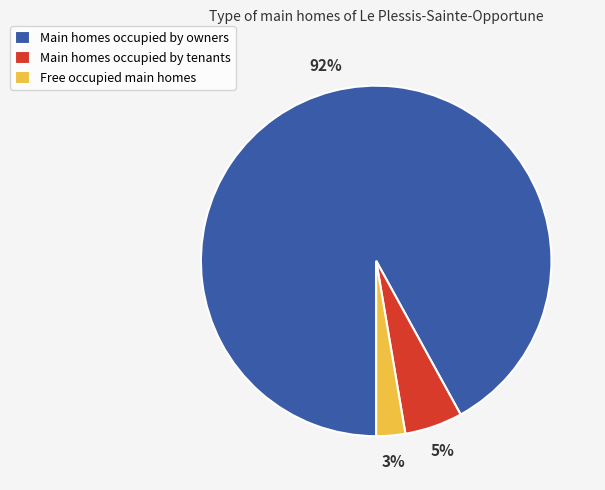

Which category has the biggest portion of the pie?

Main homes occupied by owners